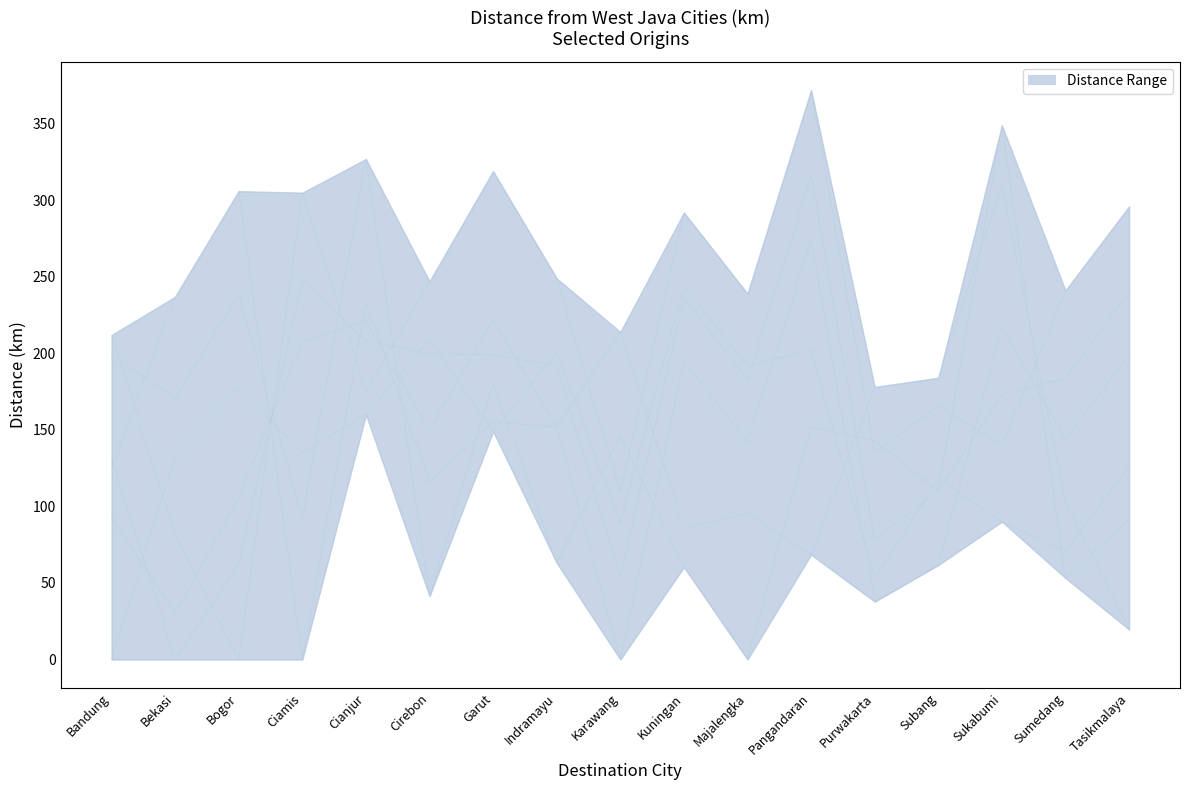

Is the value of Bekasi at Indramayu greater than the value of Karawang at Pangandaran?

No